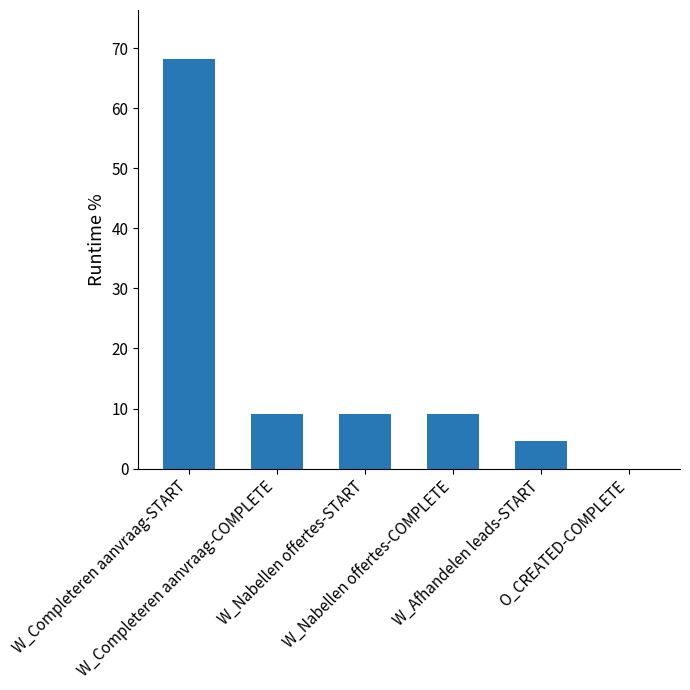

The value at W_Nabellen offertes-START is 15.6. True or false?

False